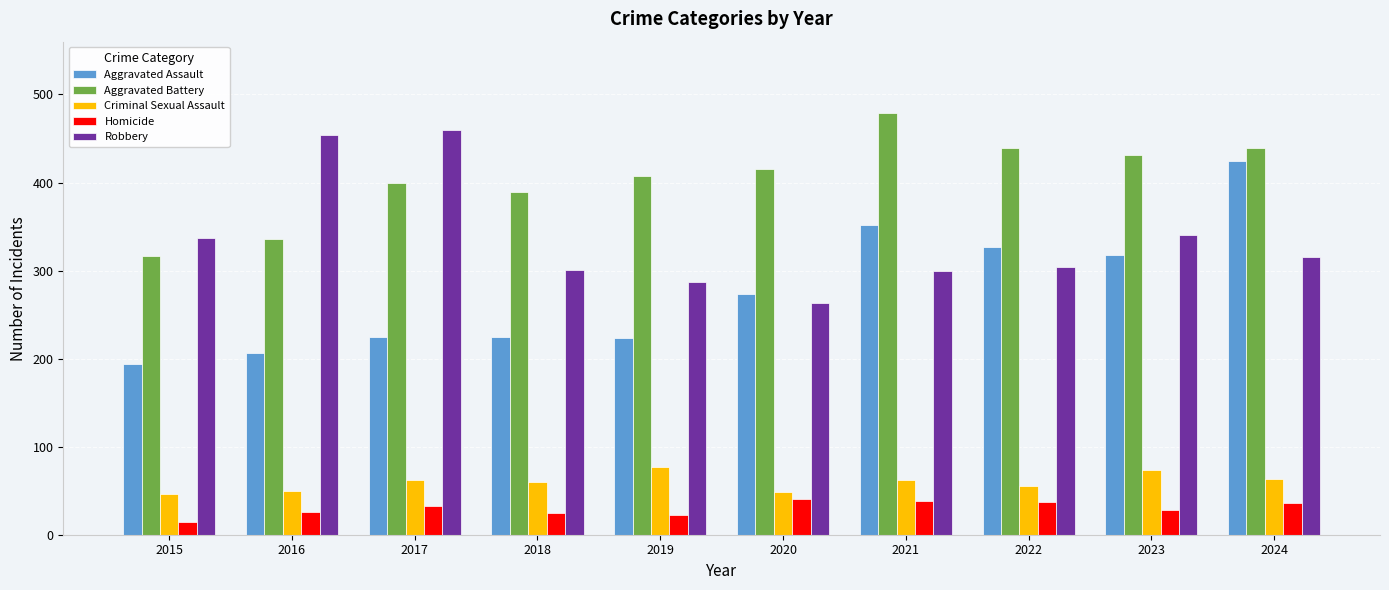

True or false: Homicide has a value of 37 at 2022.

True